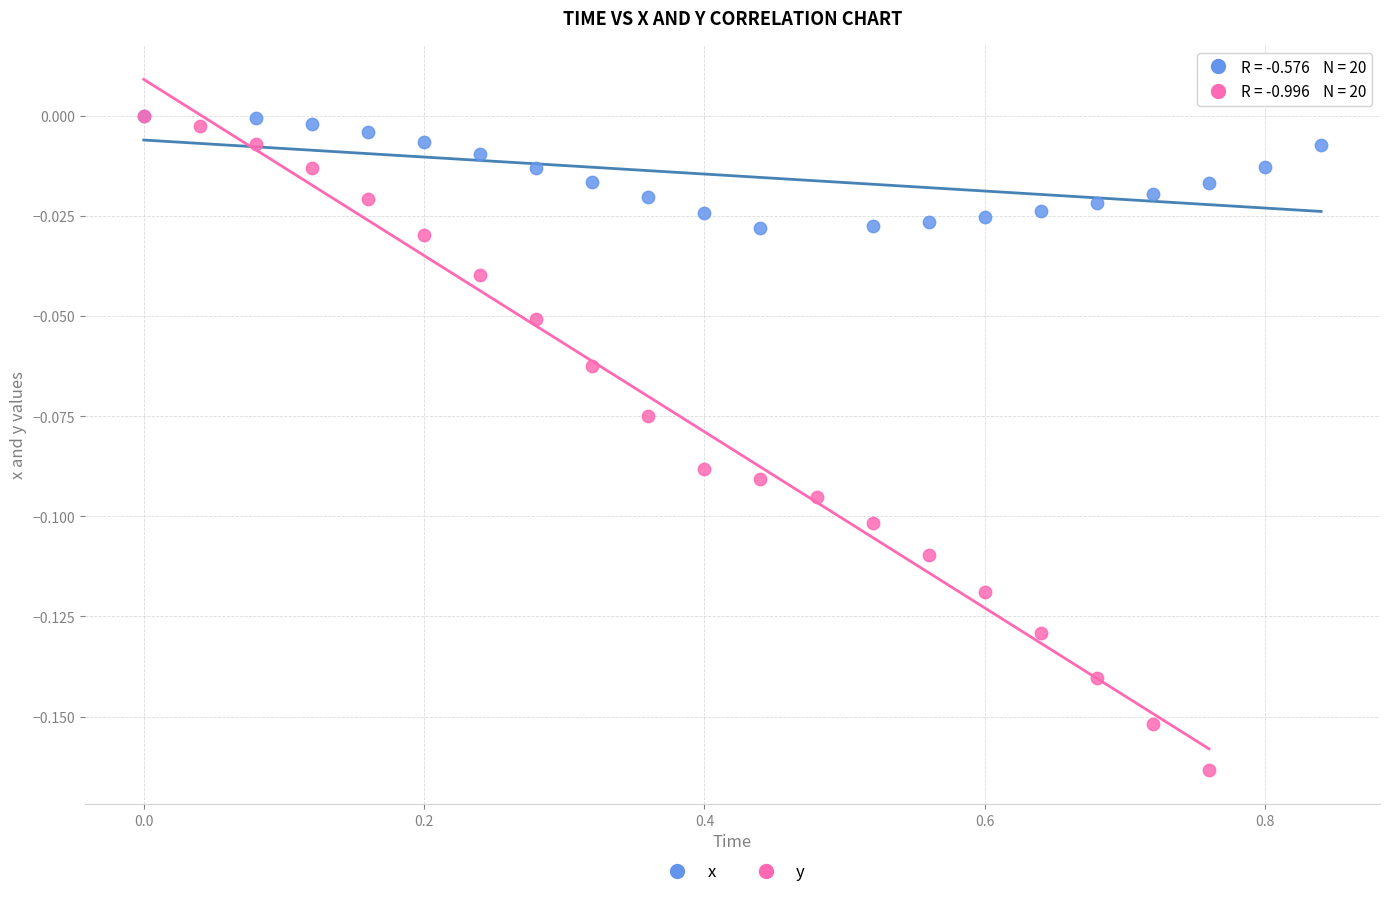

Which series reaches the minimum Y coordinate?

y